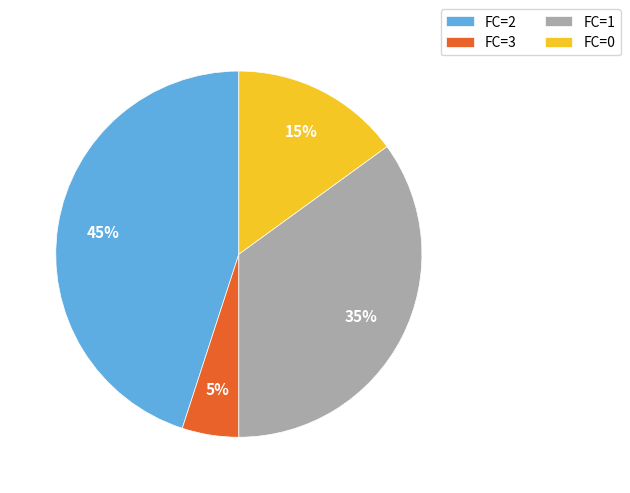

To the nearest percent, what portion does FC=0 represent?

15%